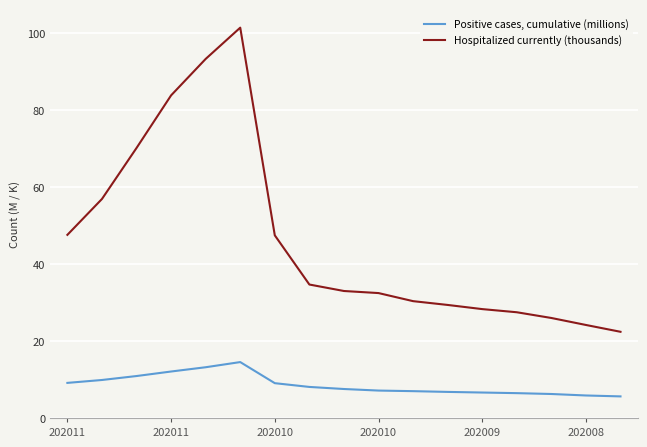

What is the smallest value displayed?

5.6